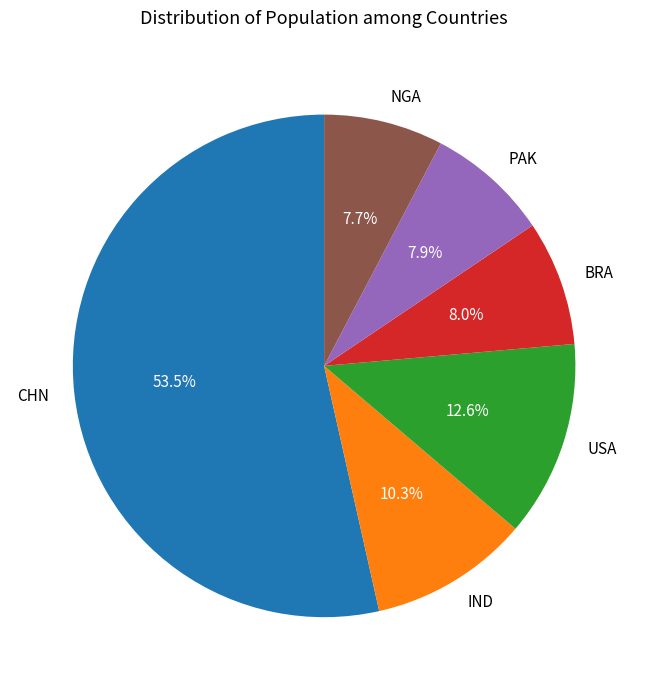

Count the number of slices in the pie.

6